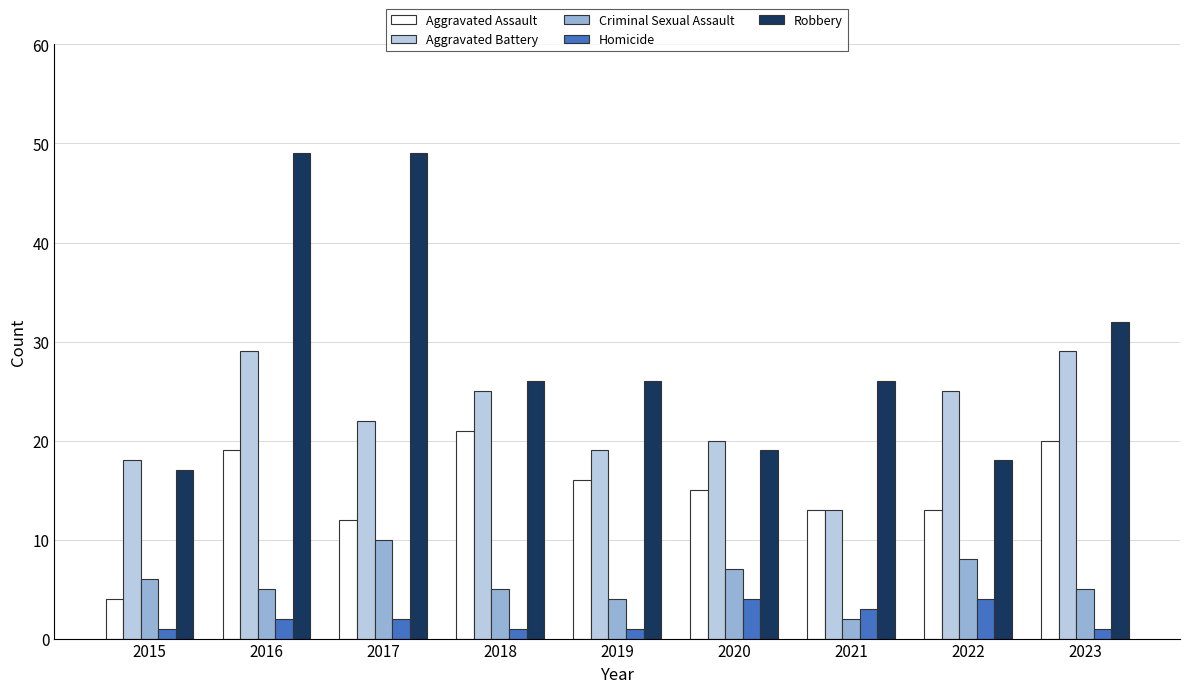

Which series has the largest total across all categories?

Robbery